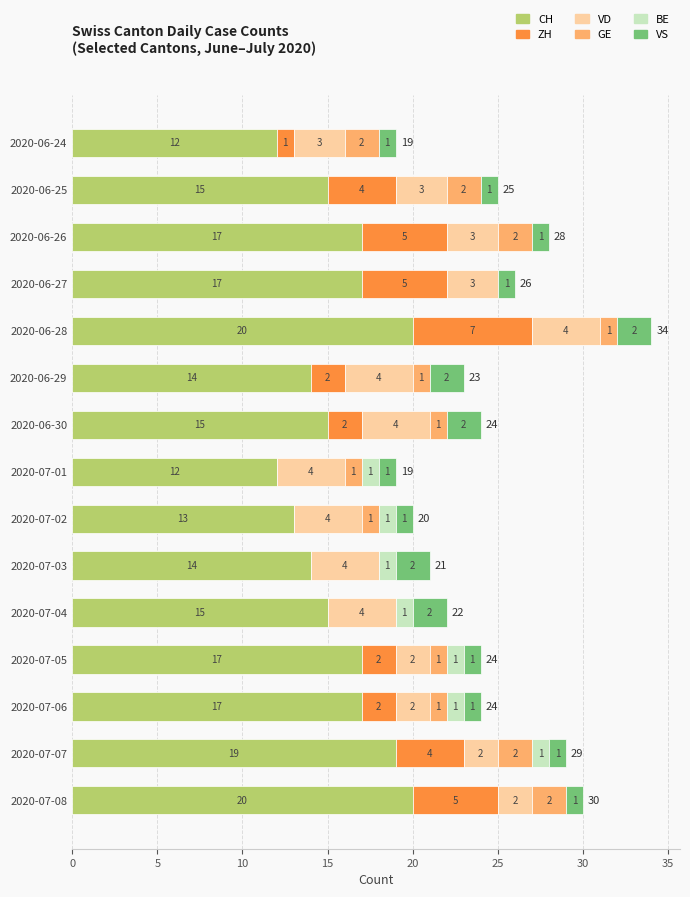

The value of CH at 2020-07-03 is 14. True or false?

True